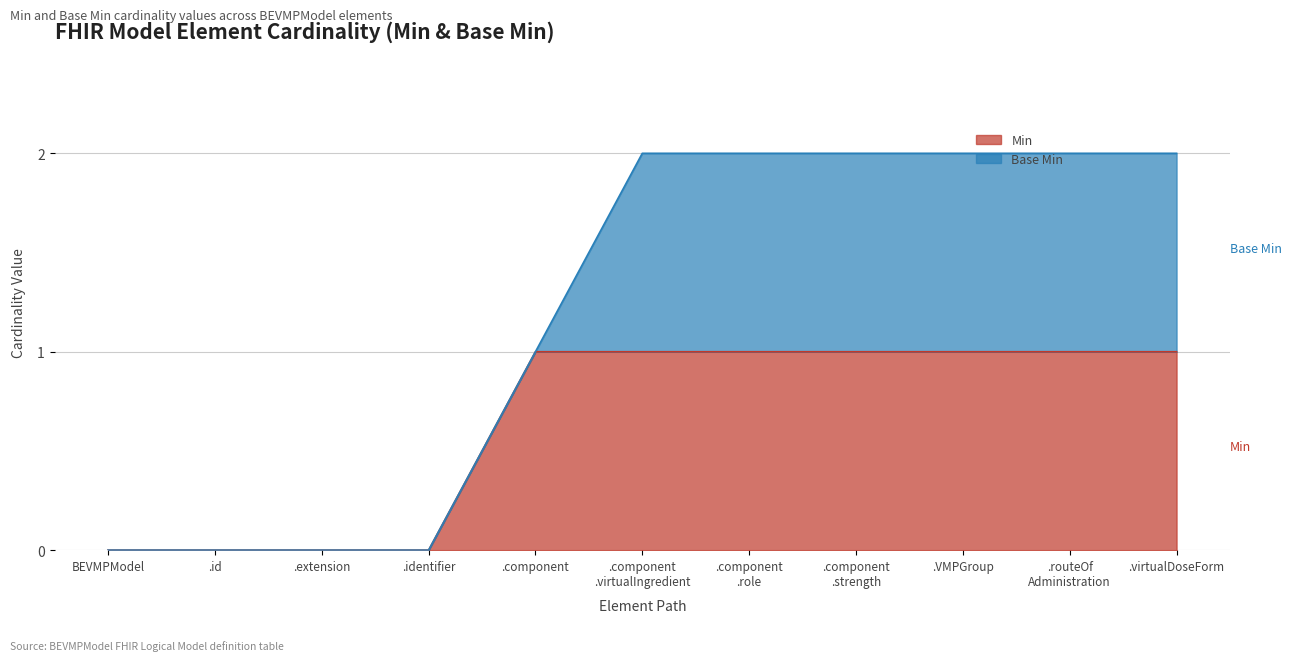

Is it true that the value at .extension is -1?

False